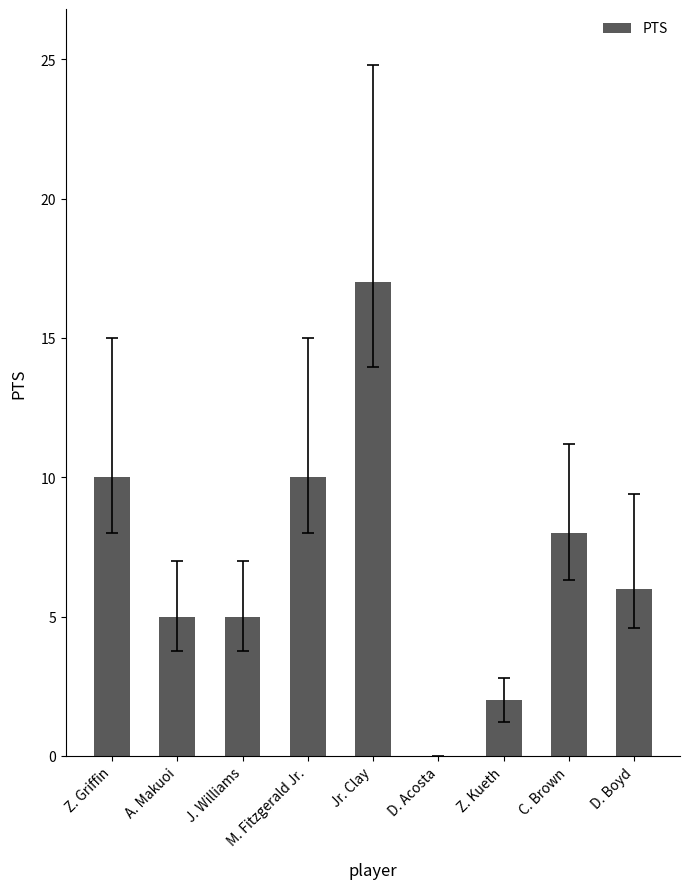

What is the sum of the values at Jr. Clay and D. Acosta?

17